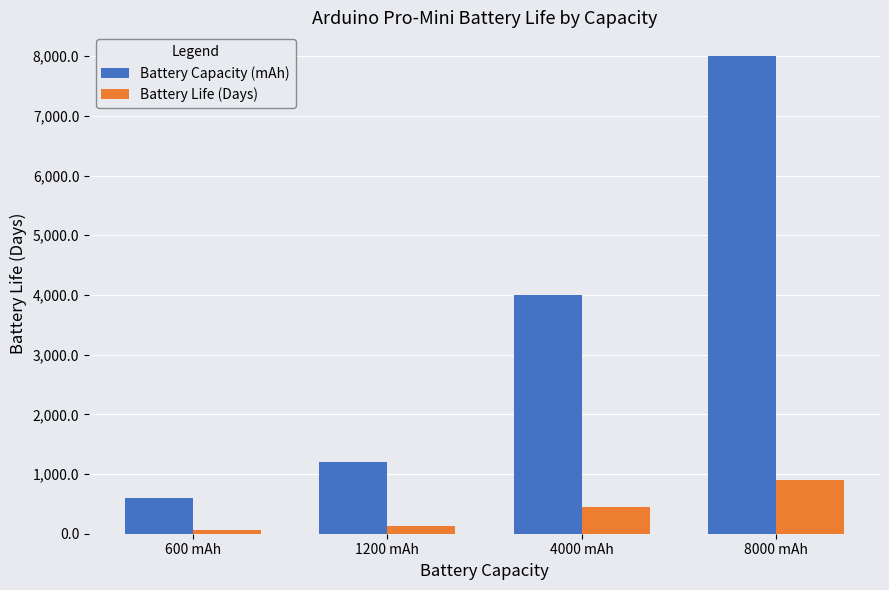

What is the difference between the maximum and minimum values in the Battery Life (Days) series?

828.9